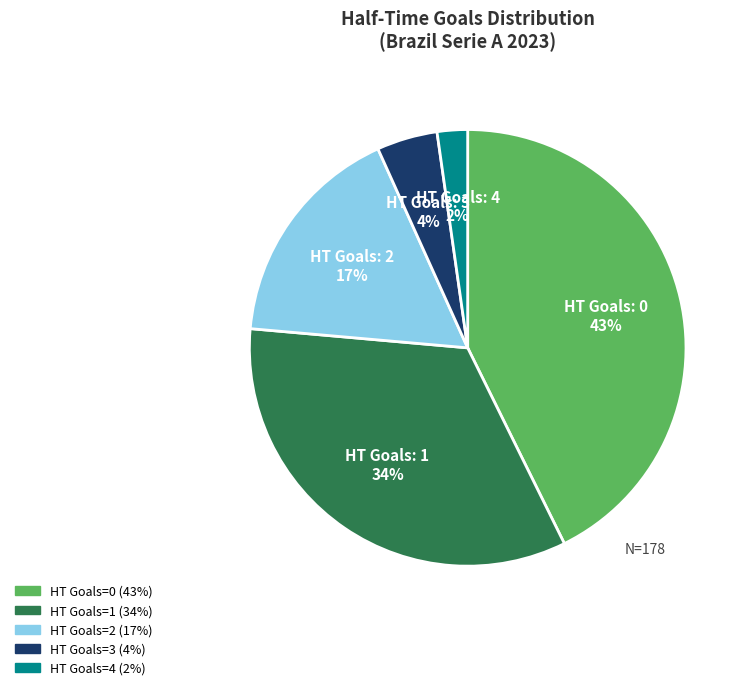

Is there a majority slice in this chart?

No